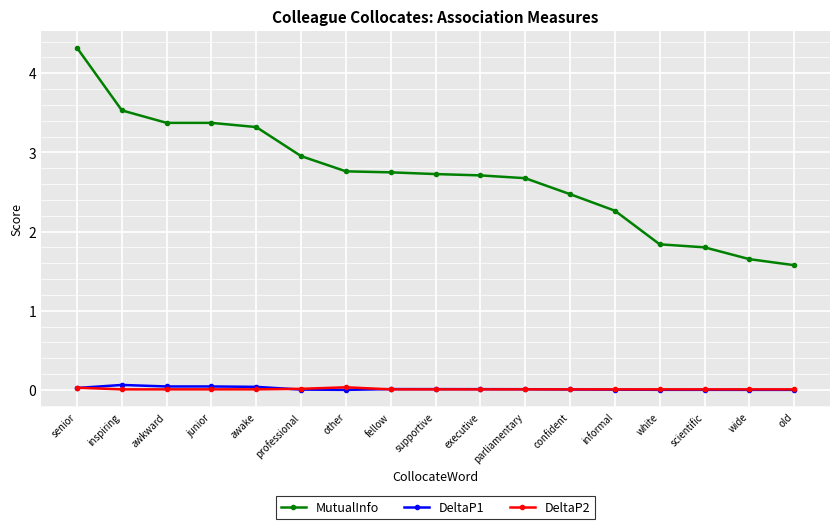

Is this an area chart (filled region under the line)?

No